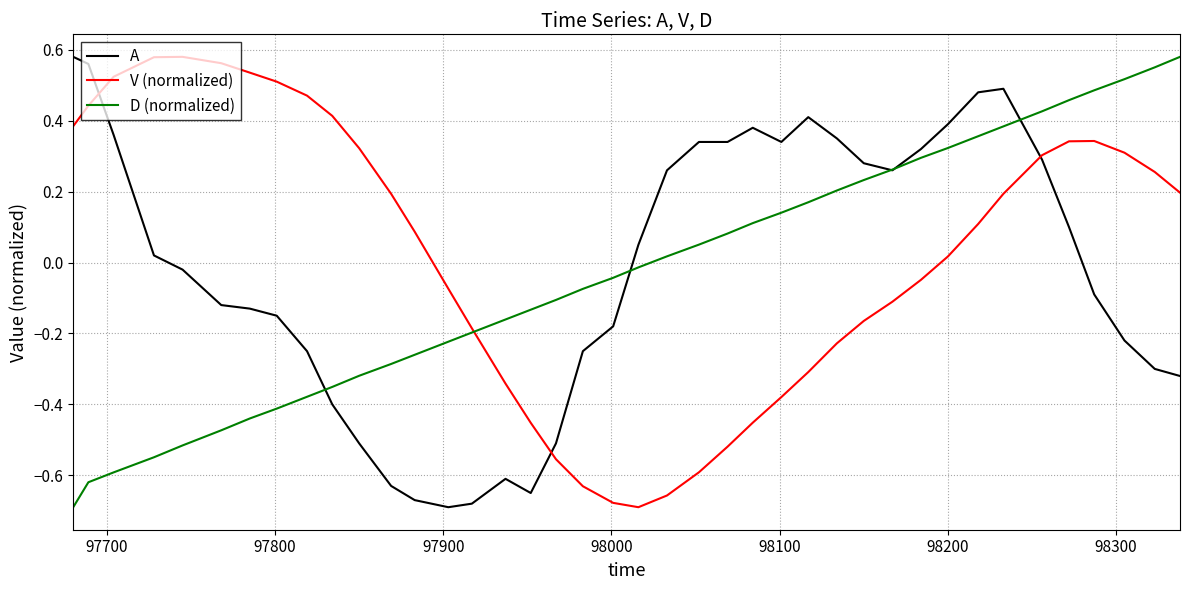

What are all the series names shown in the legend?

A, V (normalized), D (normalized)